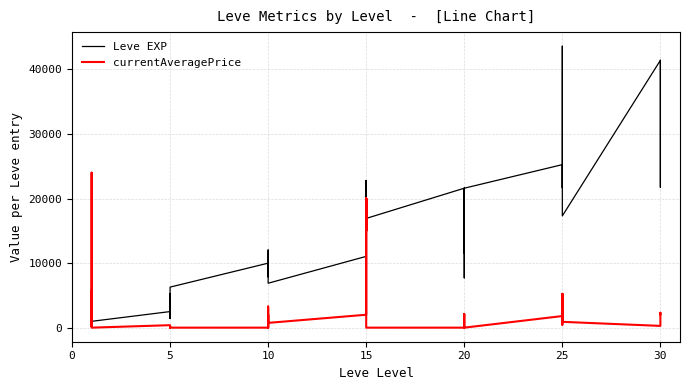

How many lines are shown in the chart?

2